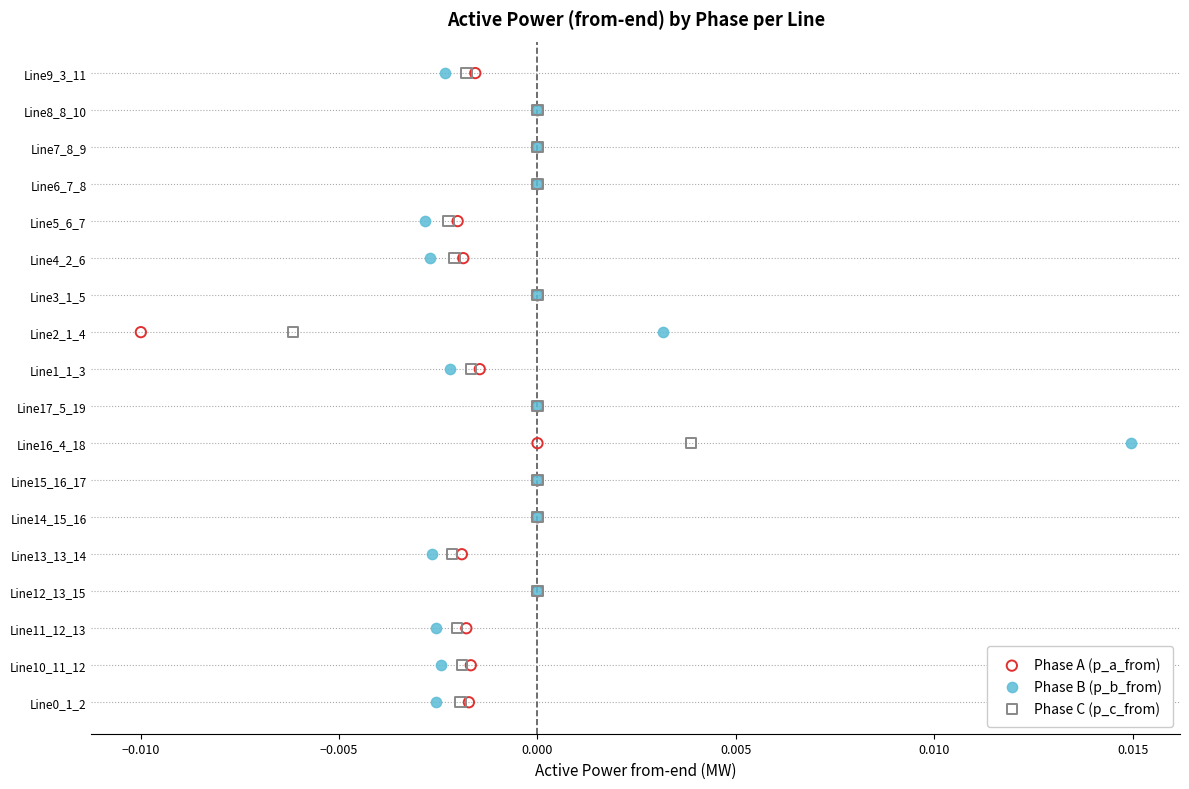

What are all the series names shown in the legend?

Phase A (p_a_from), Phase B (p_b_from), Phase C (p_c_from)